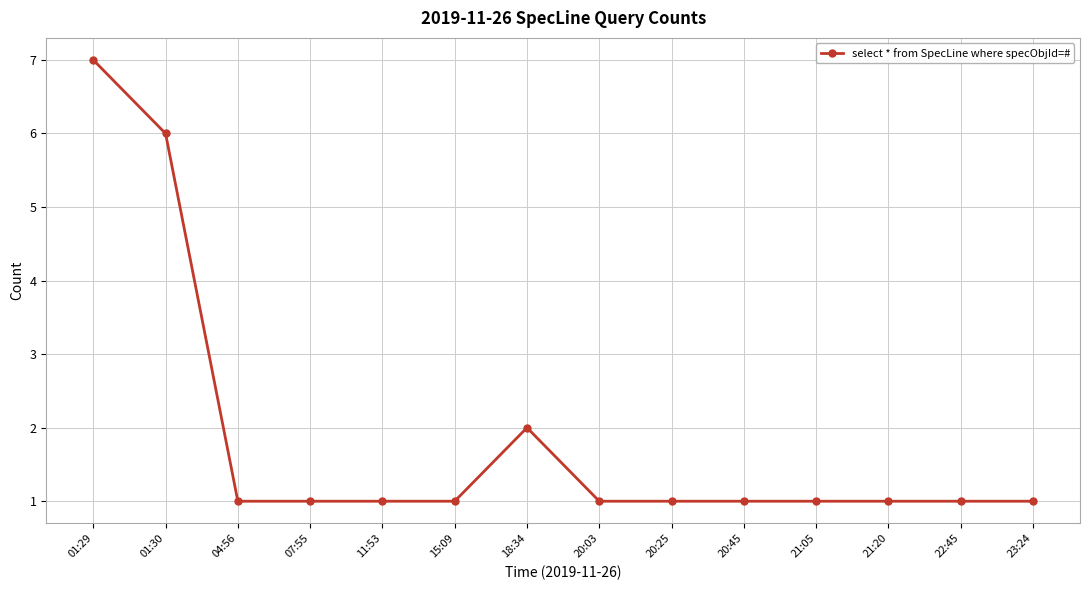

Which category has the highest value across all series?

01:29